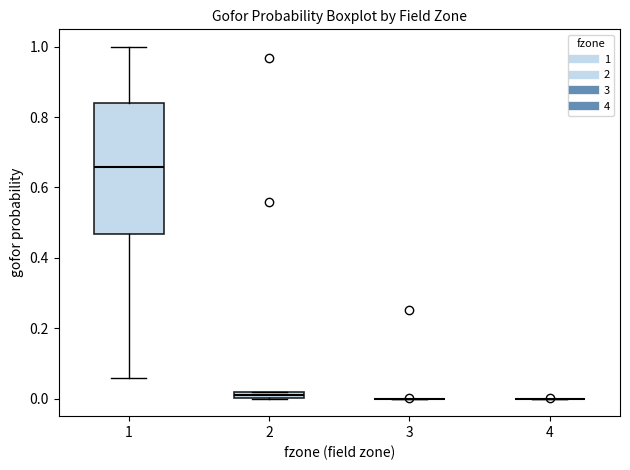

Which box is the tallest, from its lower edge to its upper edge?

1